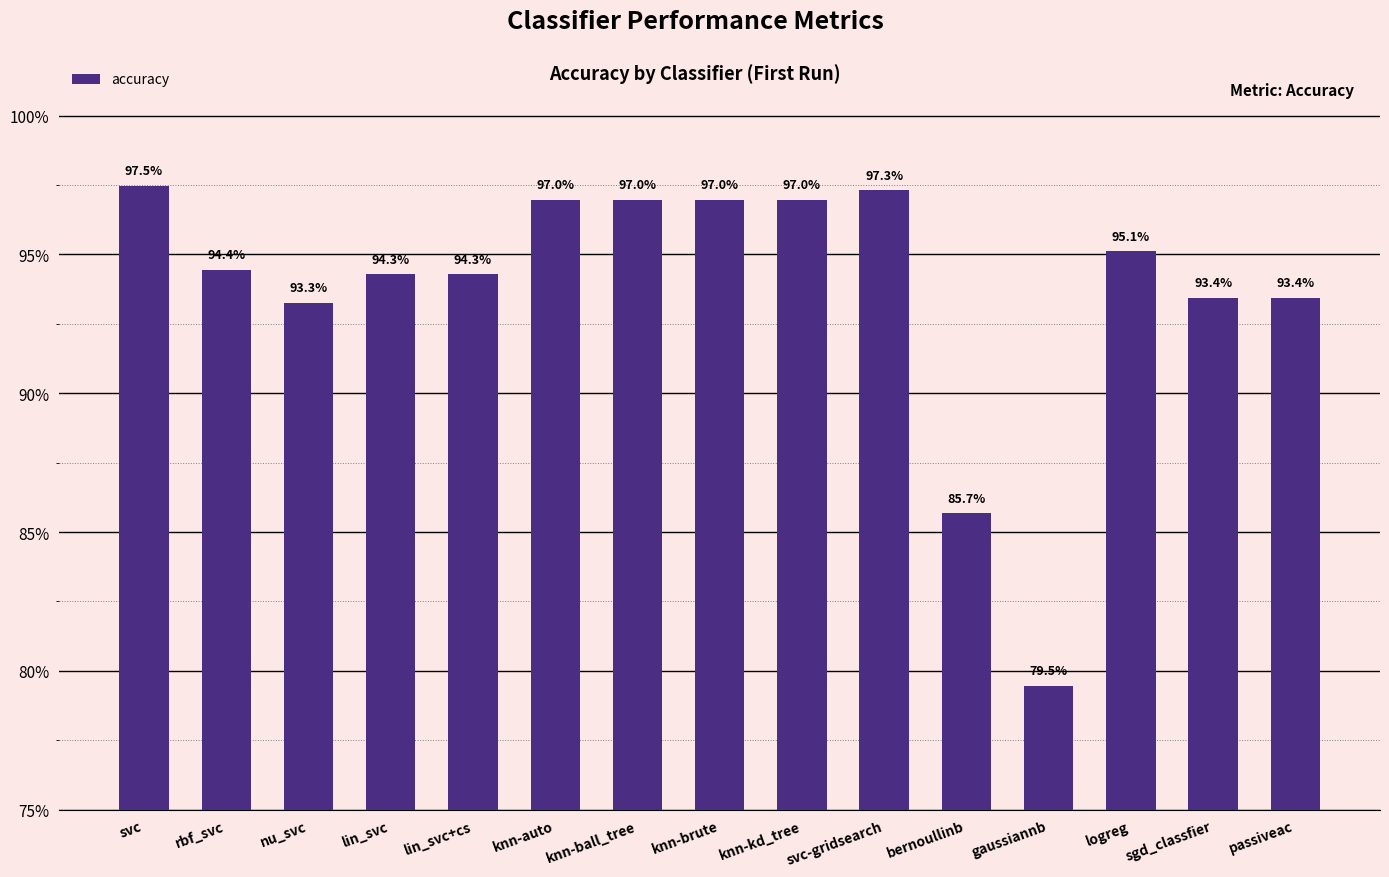

What is the difference between the maximum and minimum values?

0.2